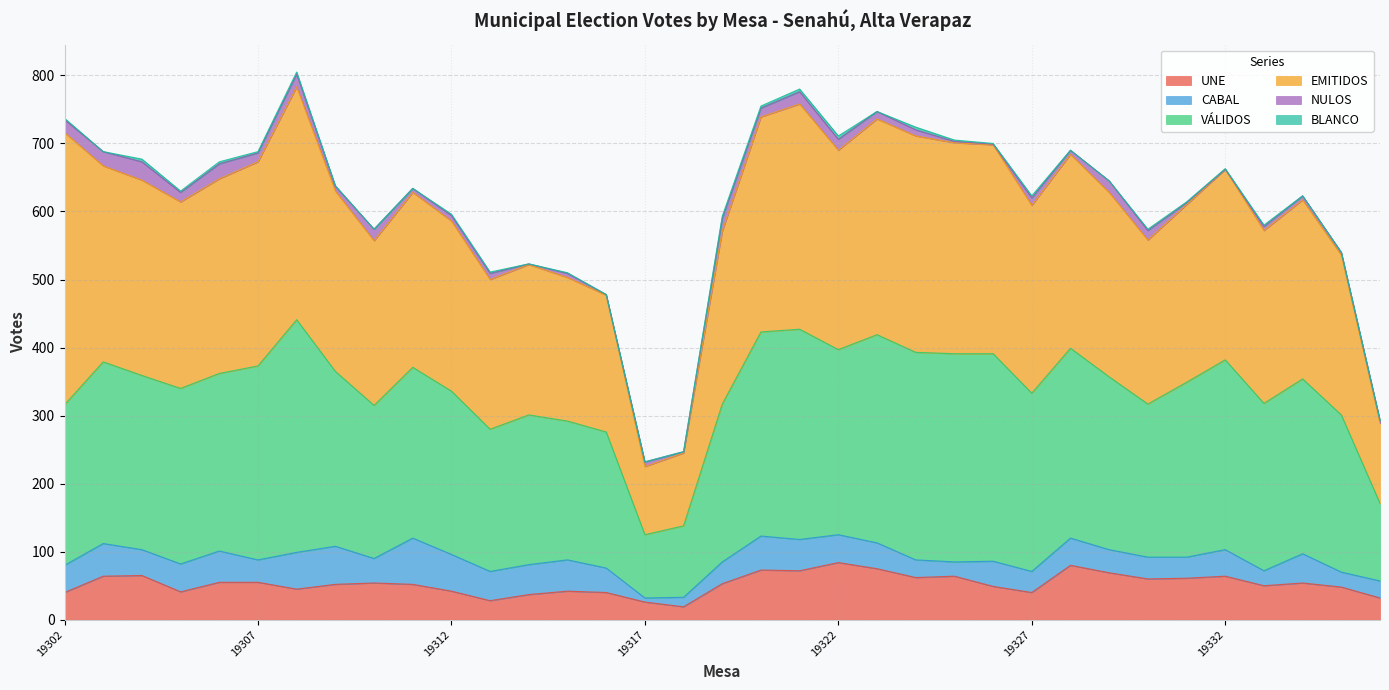

What is the difference between the second highest and minimum values in the CABAL series?

50